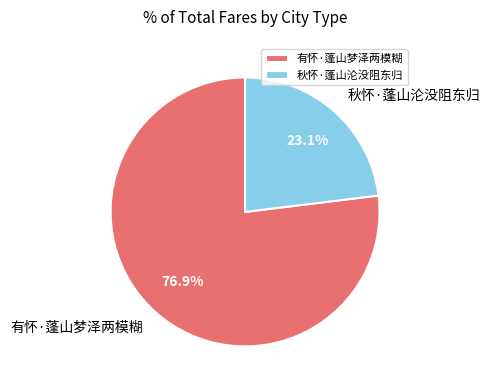

How much of the chart is everything except 有怀·蓬山梦泽两模糊?

23.1%